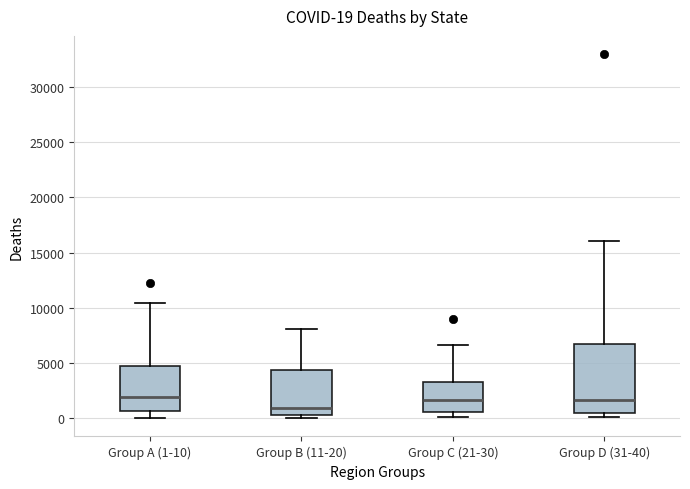

Which box's median line is the lowest?

Group B (11-20)